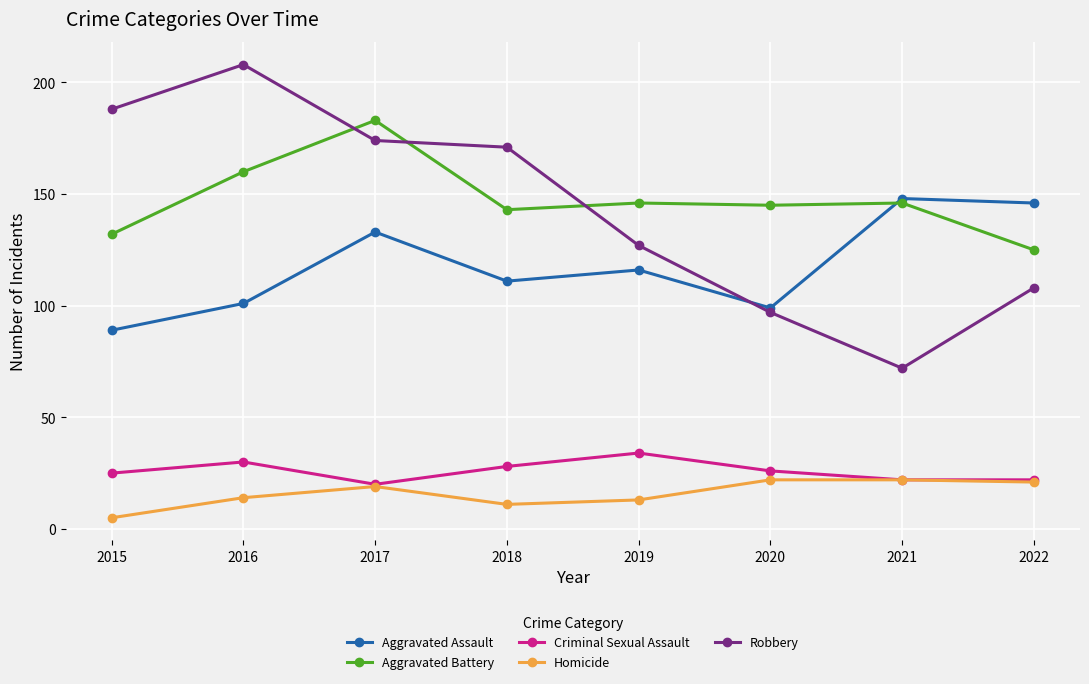

True or false: Homicide and Aggravated Battery intersect in this chart.

False